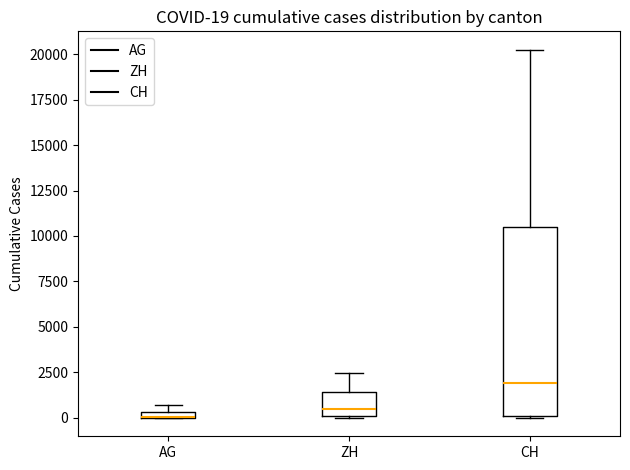

Comparing the boxes themselves (not the whiskers), which one is the tallest?

CH